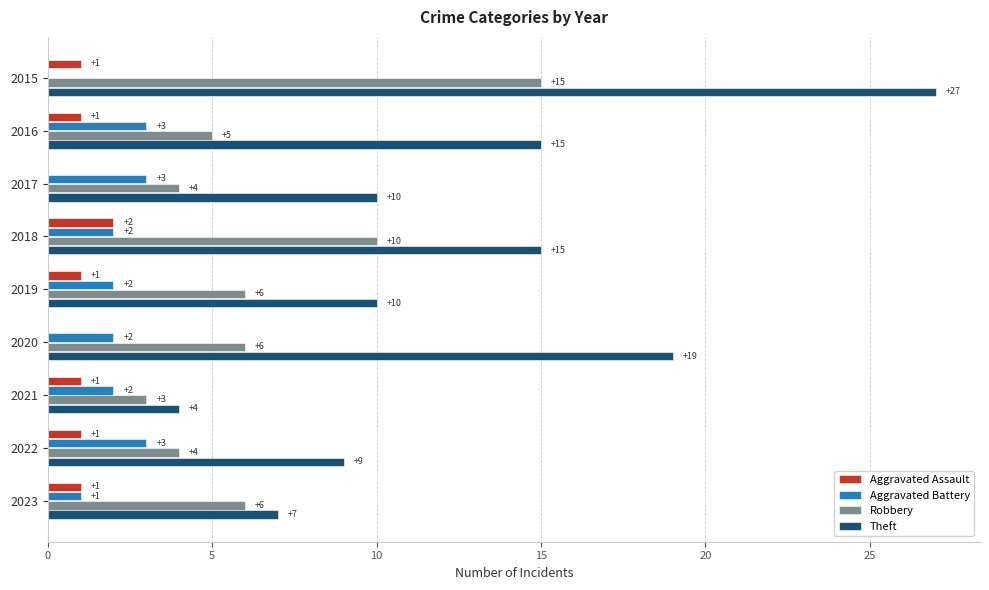

How many positive values does the Aggravated Assault series have?

7